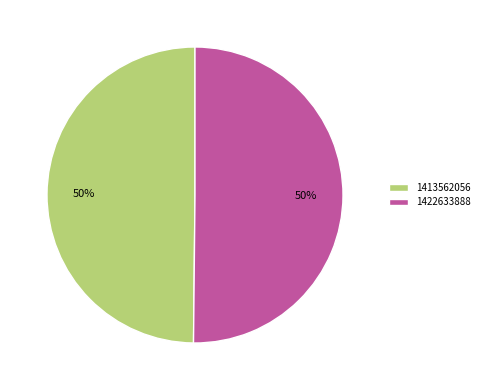

Do 1422633888 and 1413562056 together represent more than half of the pie?

Yes